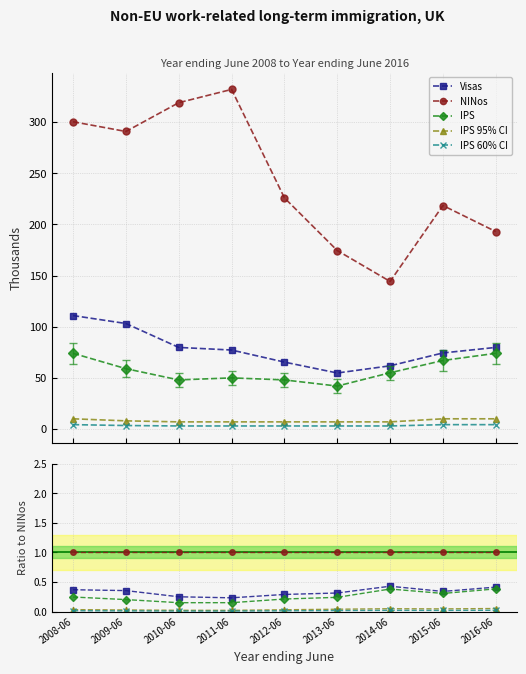

True or false: IPS 95% CI has a value of 0.1 at 2016-06.

False